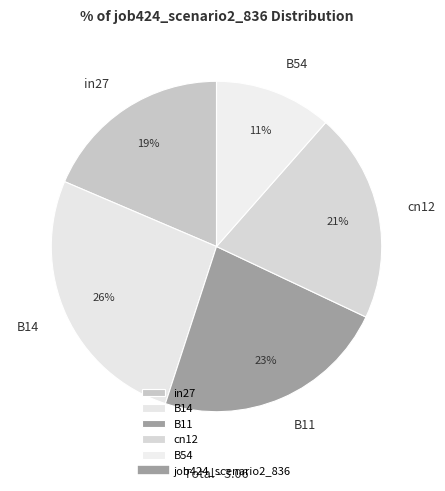

Count the number of slices in the pie.

5